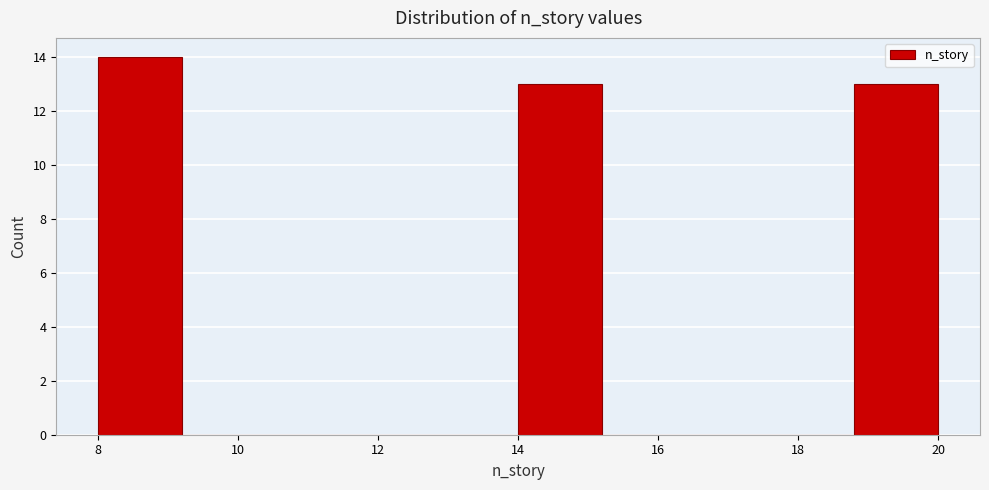

Reading left to right, list every bar in this chart as the range it spans on the x-axis followed by its height. The values are not printed on the chart, so give them approximately, as read against the axis.

8.0 to 9.2: 14
9.2 to 10.4: 0
10.4 to 11.6: 0
11.6 to 12.8: 0
12.8 to 14.0: 0
14.0 to 15.2: 13
15.2 to 16.4: 0
16.4 to 17.6: 0
17.6 to 18.8: 0
18.8 to 20.0: 13